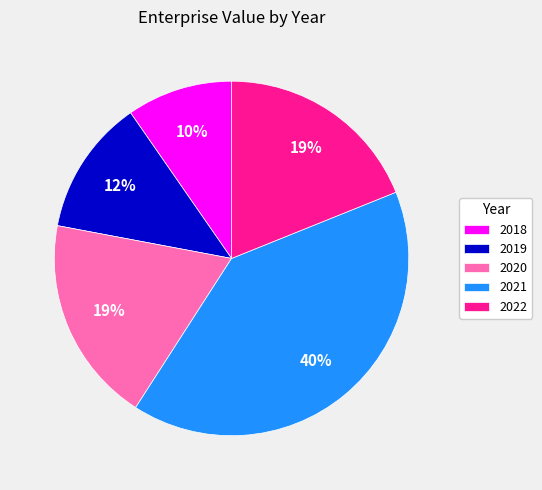

What is the ratio of the value at 2018 to the value at 2019?

0.8